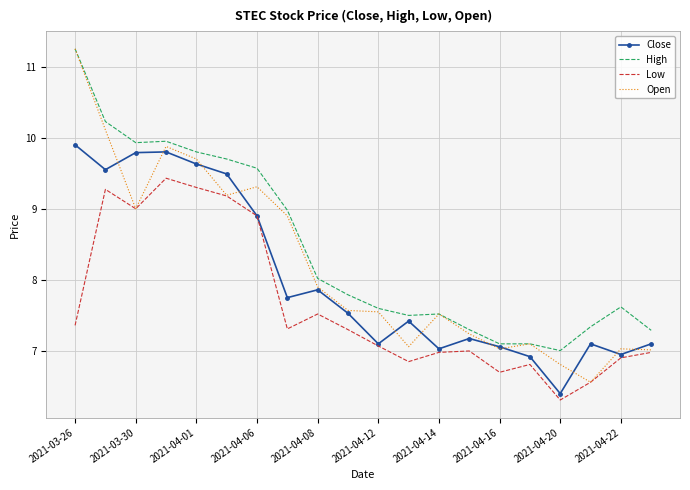

Which series has the largest total across all categories?

High